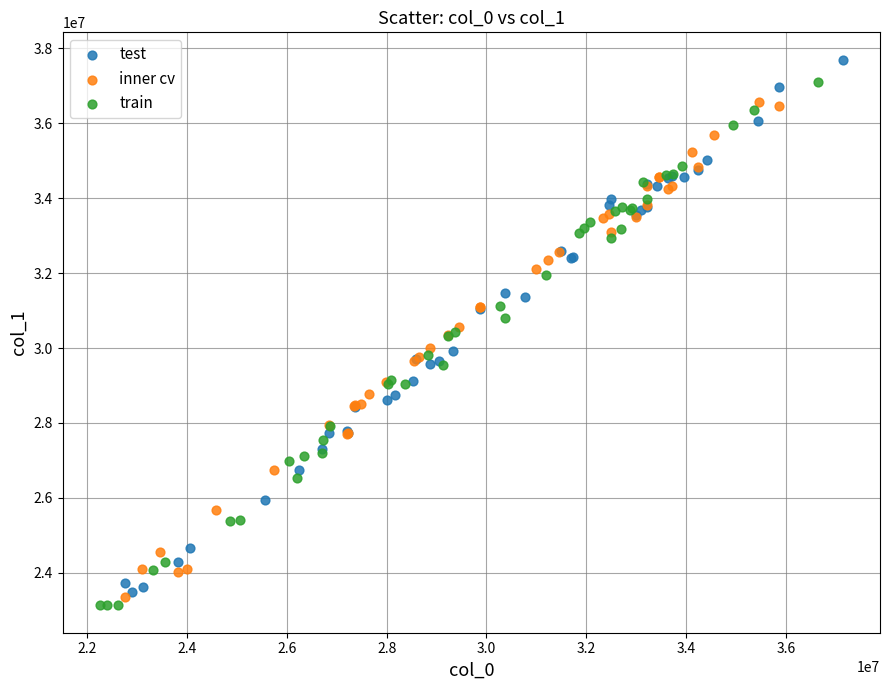

What are all the series names shown in the legend?

test, inner cv, train